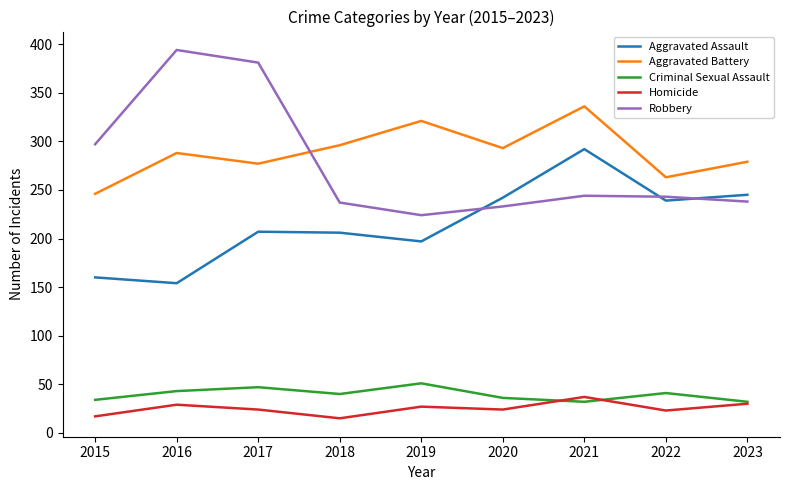

At 2015, list the series in order from smallest to largest.

Homicide, Criminal Sexual Assault, Aggravated Assault, Aggravated Battery, Robbery